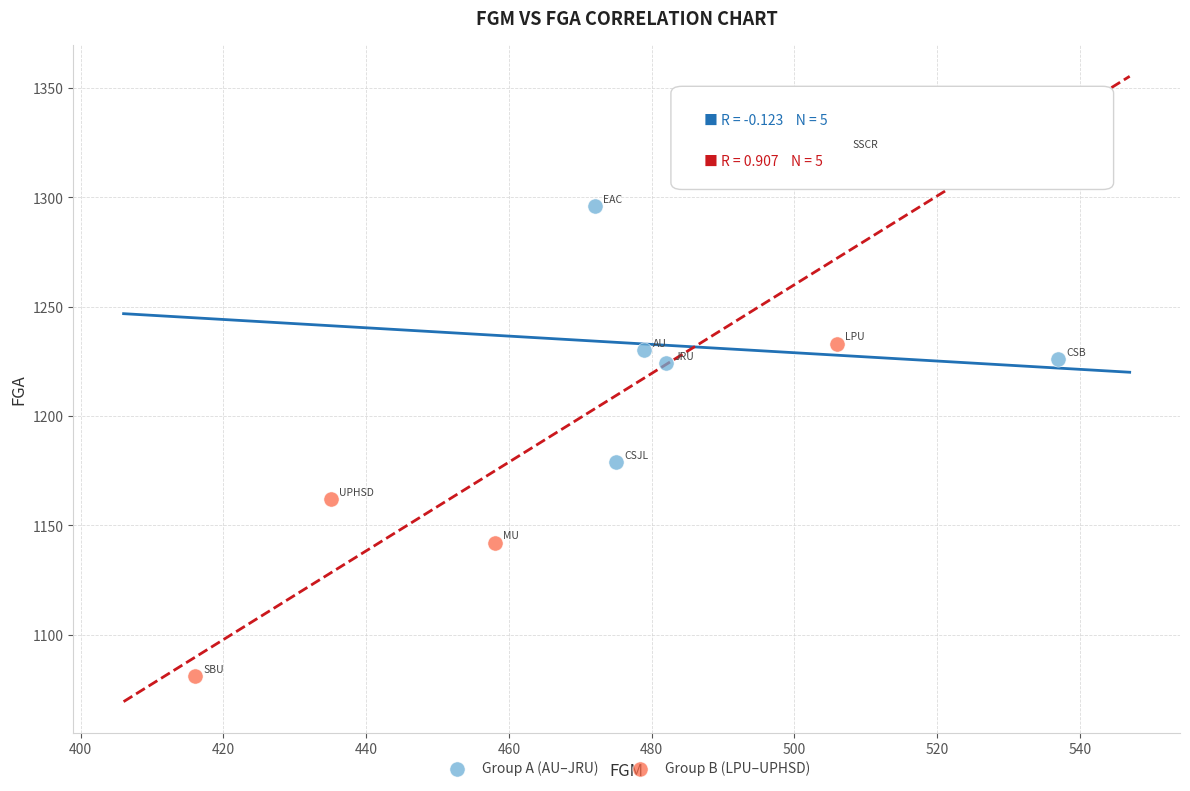

Which series reaches the maximum Y coordinate?

Group B (LPU–UPHSD)